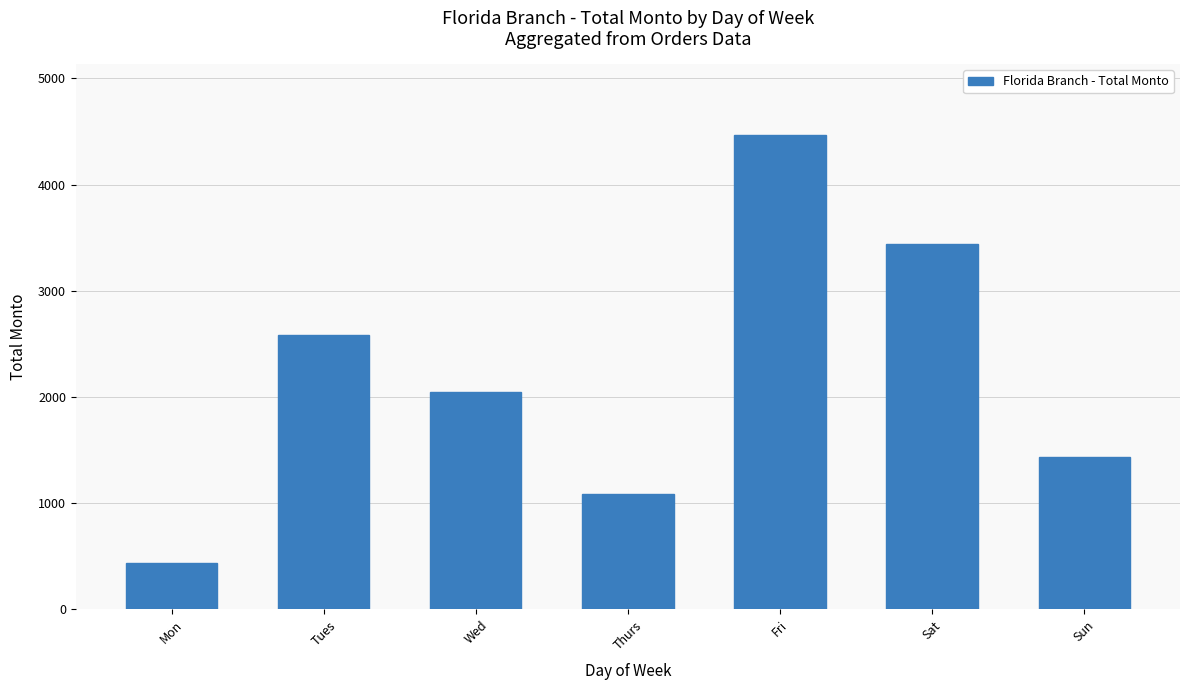

At which category does the chart reach its peak across all series?

Fri